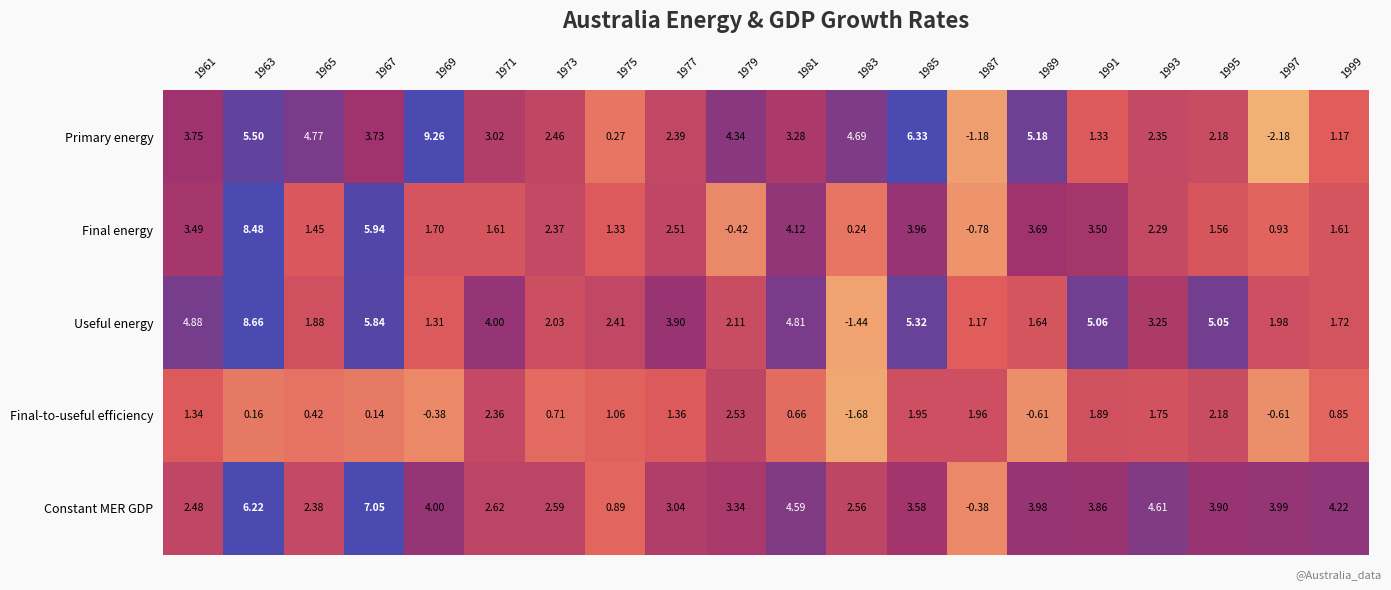

Which series has the largest total across all categories?

Constant MER GDP